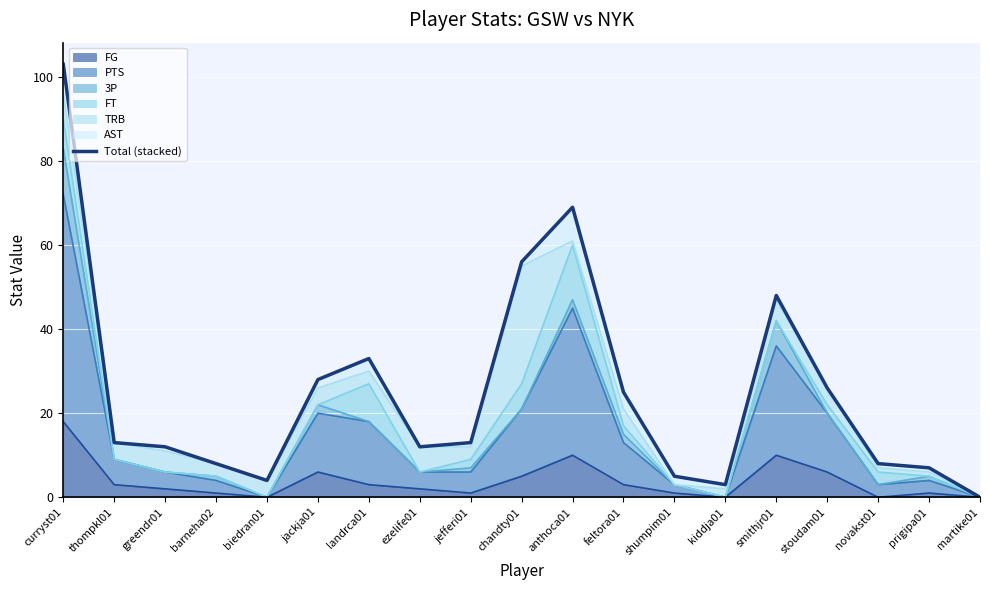

True or false: the data shows 29 at smithjr01.

False